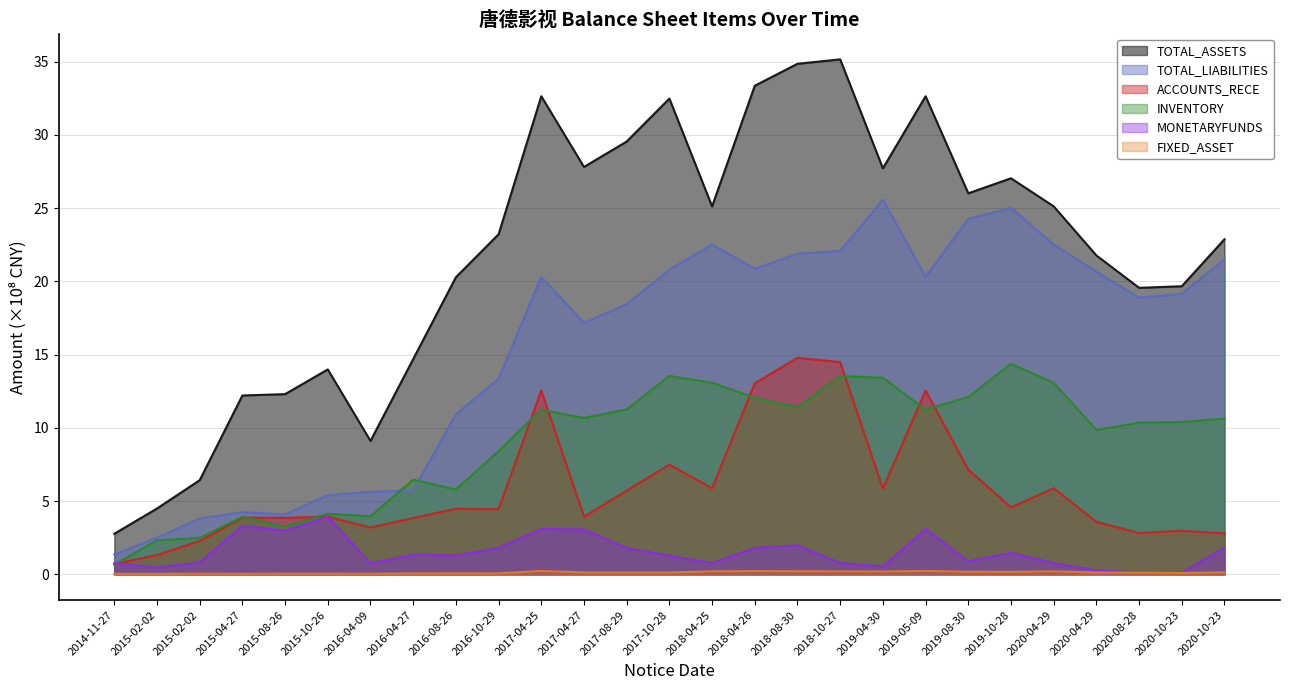

What is the value of the TOTAL_LIABILITIES point at the 14th from the left?

20.8